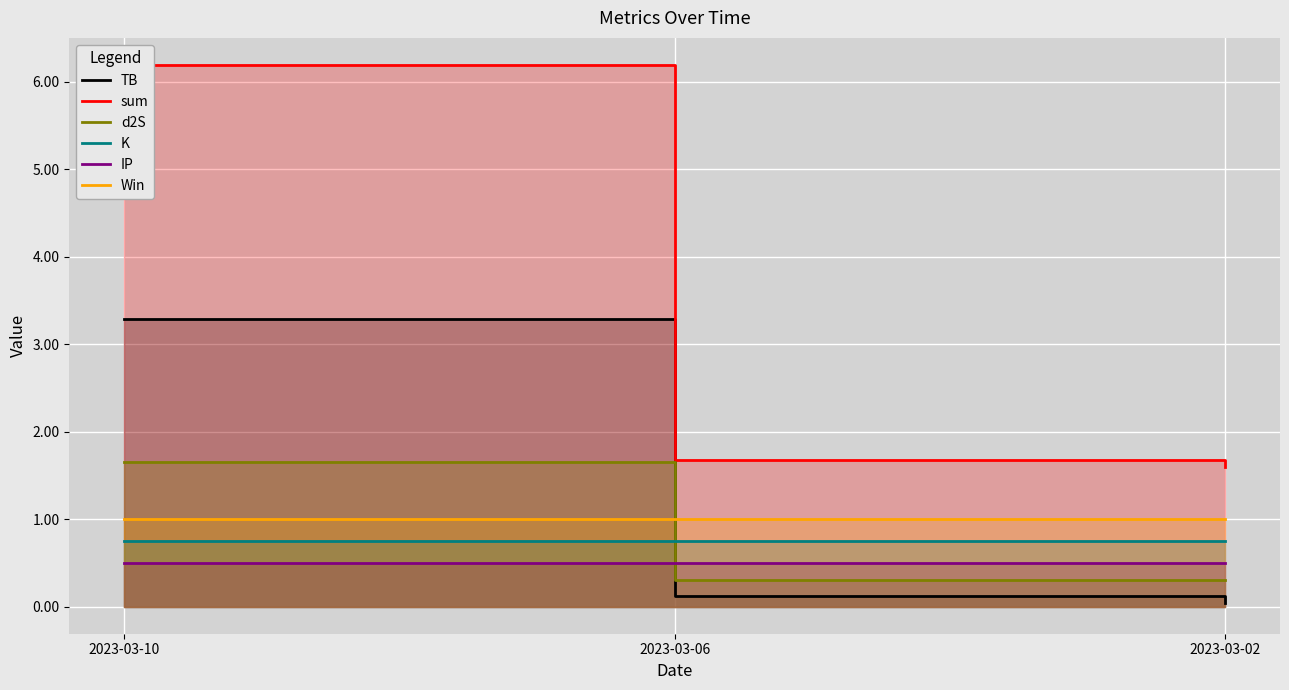

How many lines are shown in the chart?

6